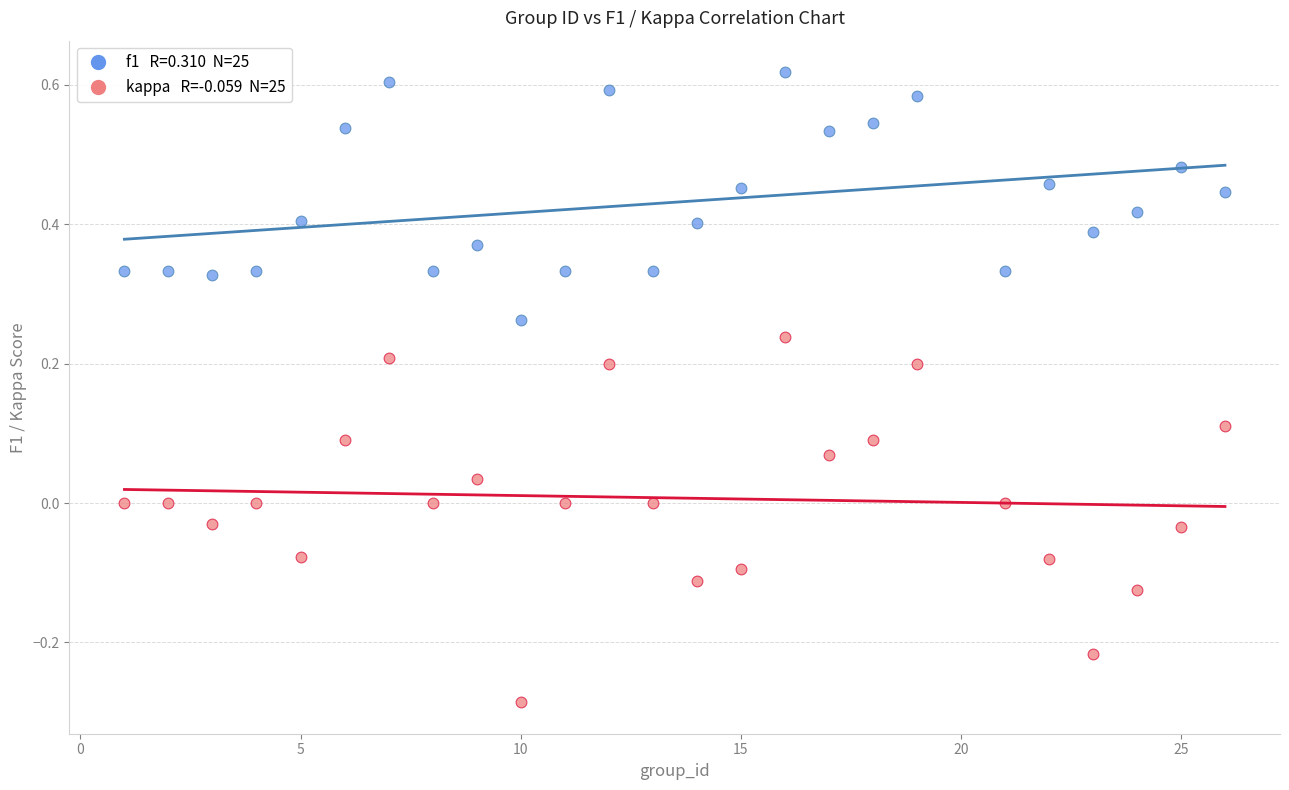

Across all data points, what is the range of X values (max minus min)?

25.0